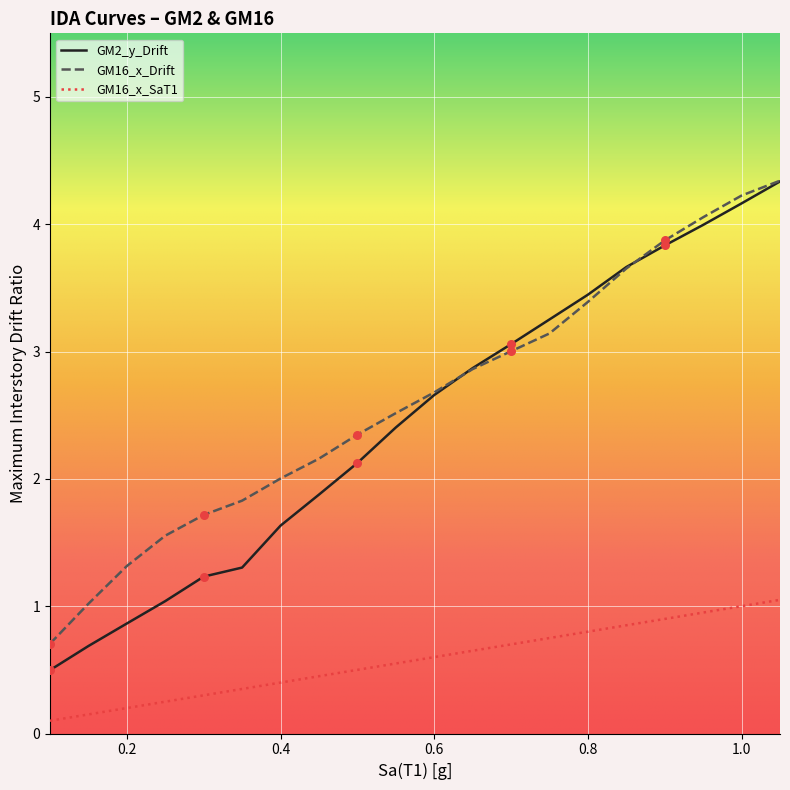

At how many categories does at least one series exceed 3?

8